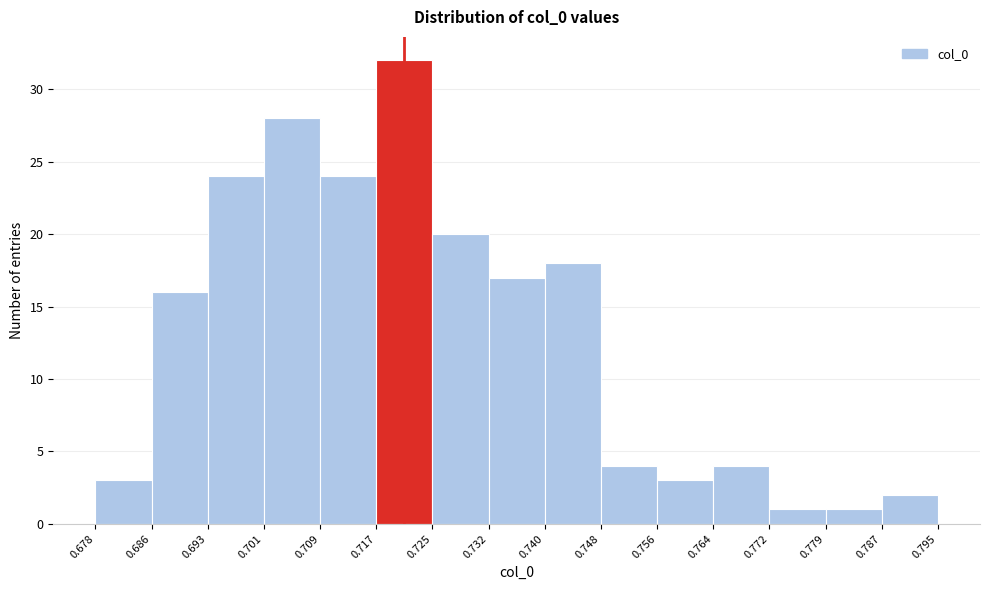

Reading left to right, transcribe this chart: for each bar, give the range it covers on the x-axis and its height. The values are not printed on the chart, so give them approximately, as read against the axis.

0.678 to 0.686: 3
0.686 to 0.693: 16
0.693 to 0.701: 24
0.701 to 0.709: 28
0.709 to 0.717: 24
0.717 to 0.725: 32
0.725 to 0.732: 20
0.732 to 0.740: 17
0.740 to 0.748: 18
0.748 to 0.756: 4
0.756 to 0.764: 3
0.764 to 0.772: 4
0.772 to 0.779: 1
0.779 to 0.787: 1
0.787 to 0.795: 2